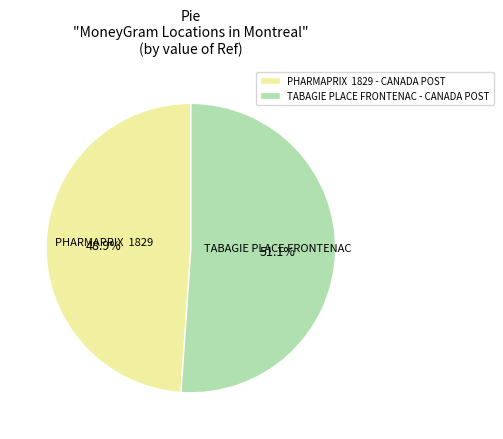

What is the majority slice?

TABAGIE PLACE FRONTENAC - CANADA POST